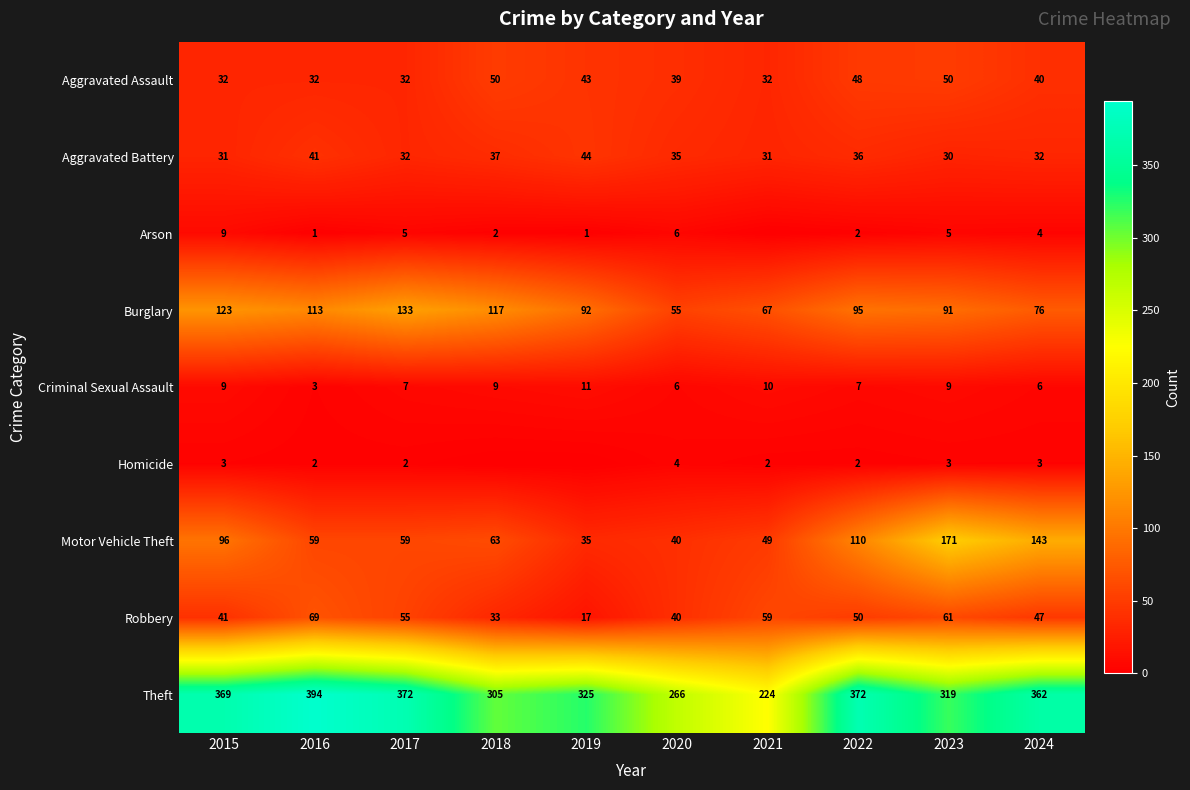

True or false: Burglary has a value of 95 at 2022.

True